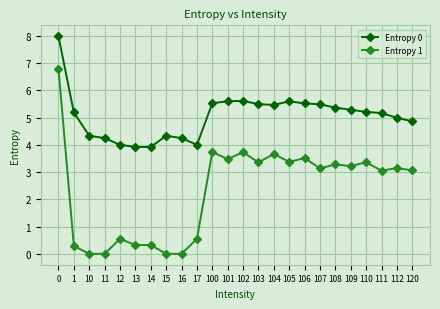

Is the value of Entropy 1 at 107 greater than the value of Entropy 0 at 10?

No